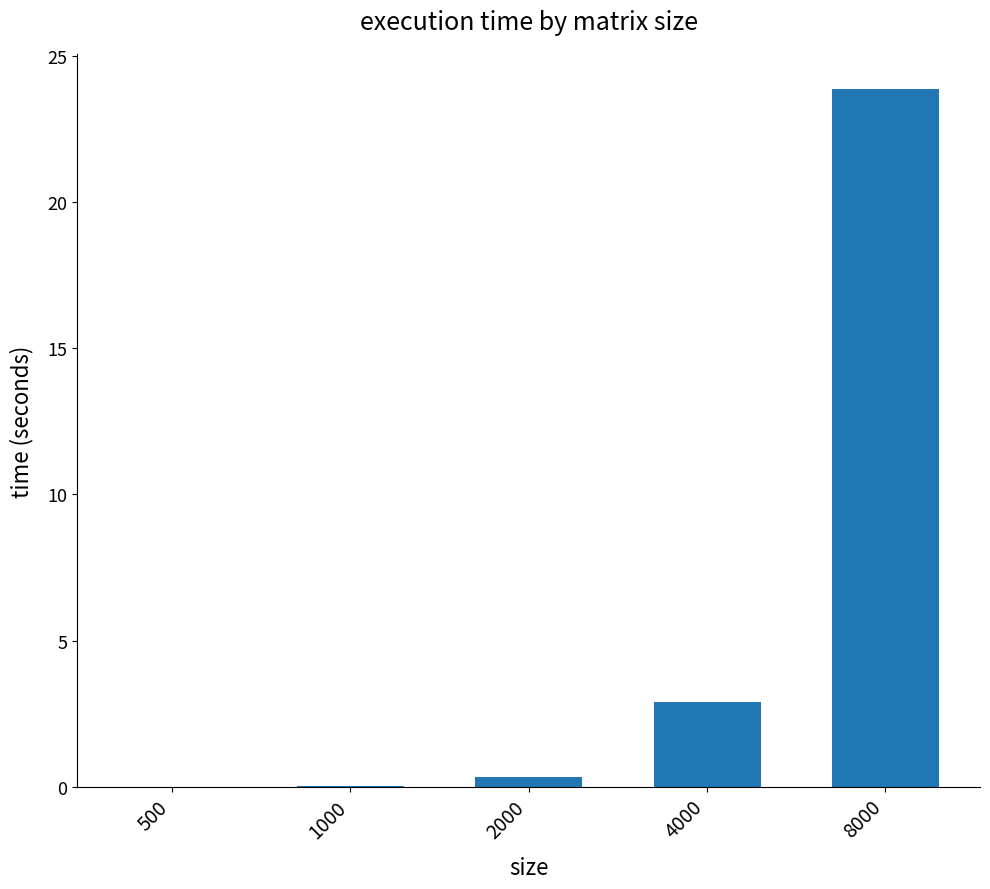

Which has a higher value, 1000 or 4000?

4000